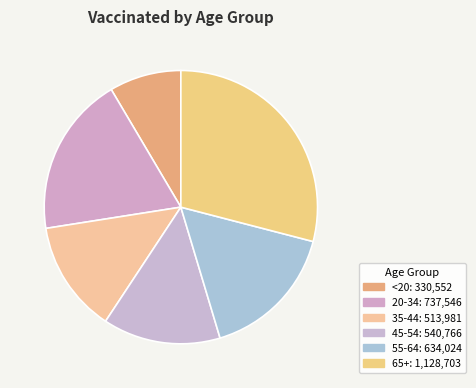

How many slices are in this pie chart?

6